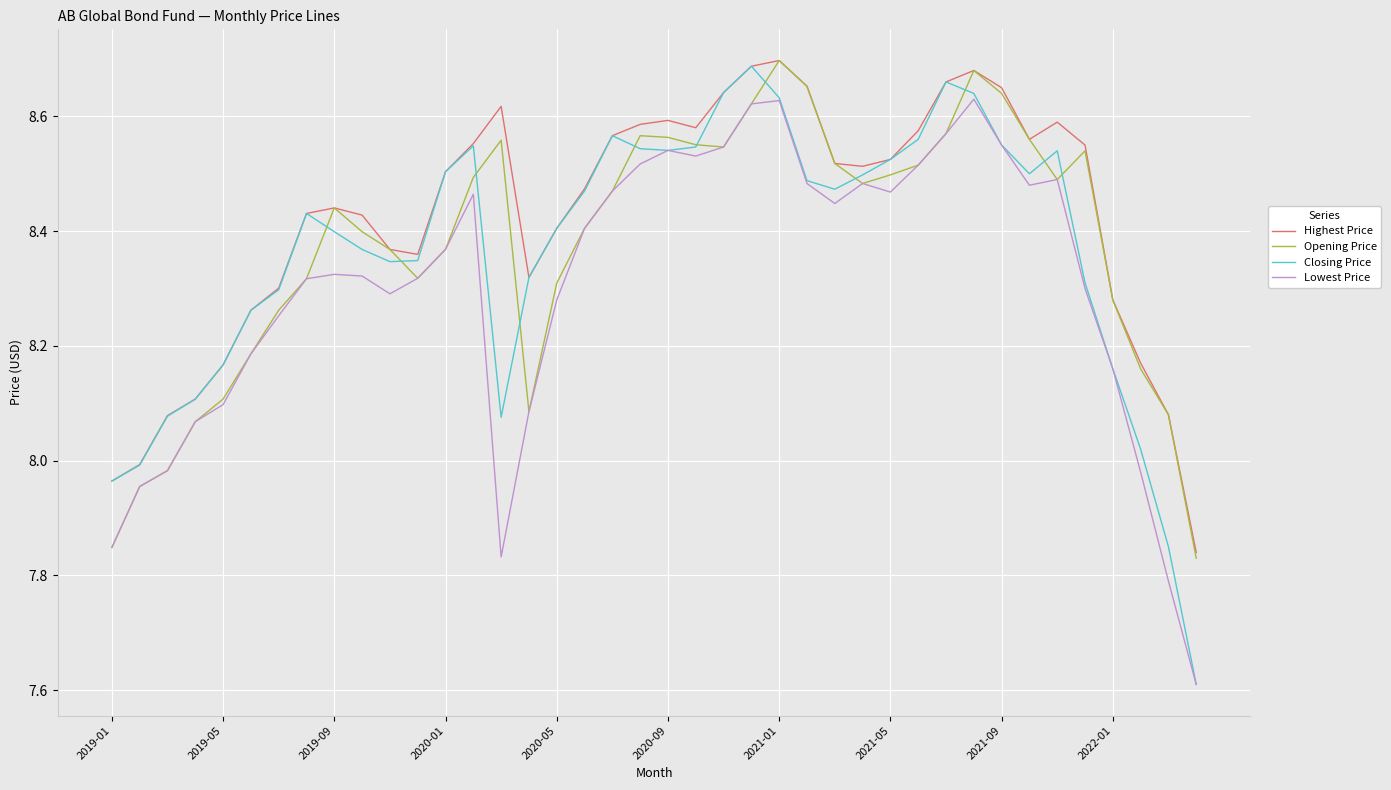

Which series has the largest range (max minus min)?

Closing Price